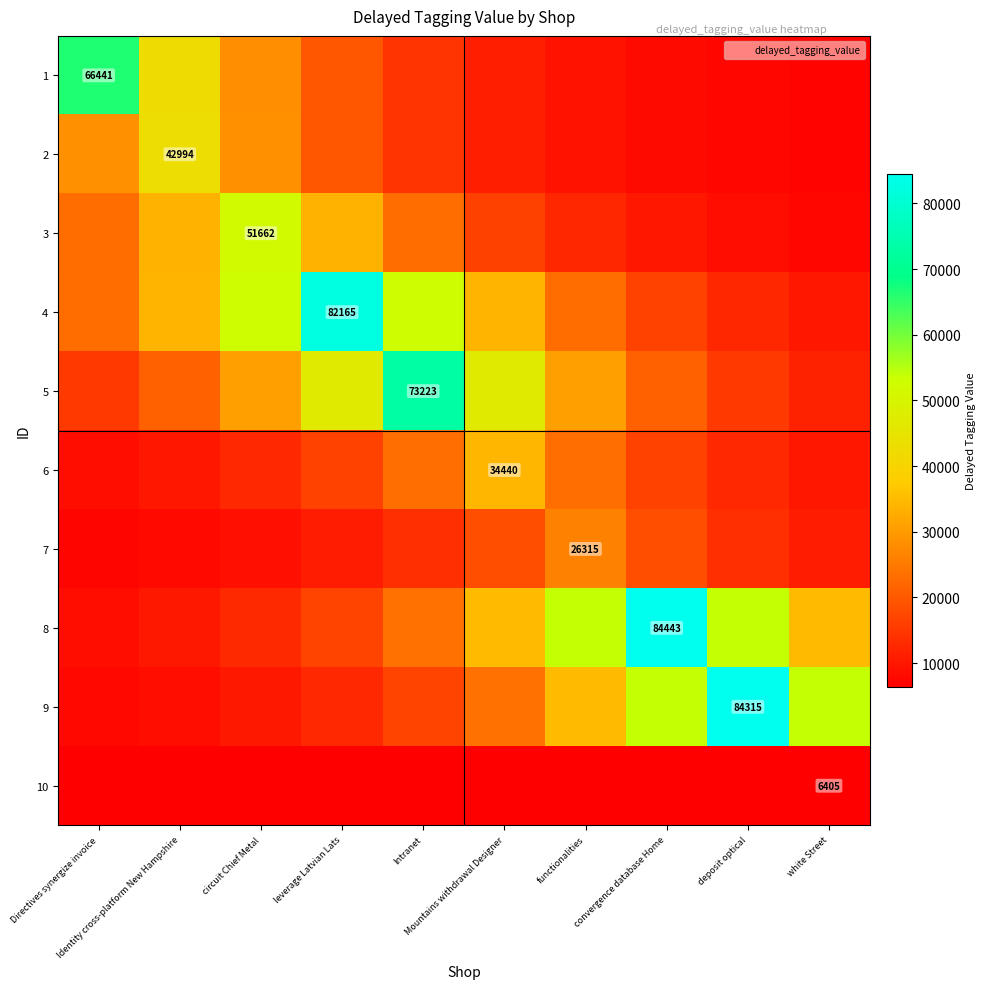

What is the difference between the highest and lowest values at deposit optical?

77910.0